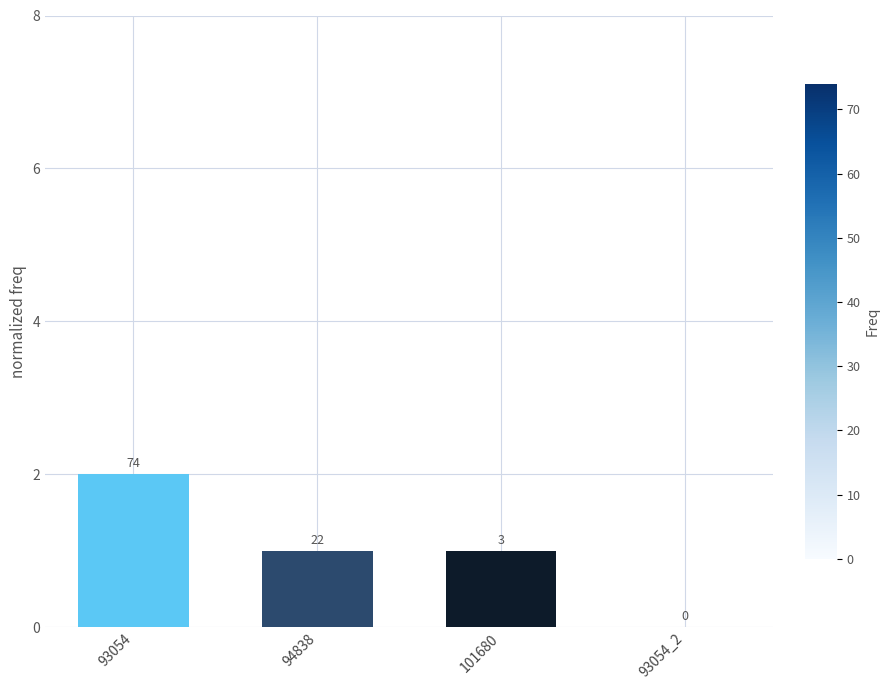

What is the ratio of the value at 101680 to the value at 93054?

0.5